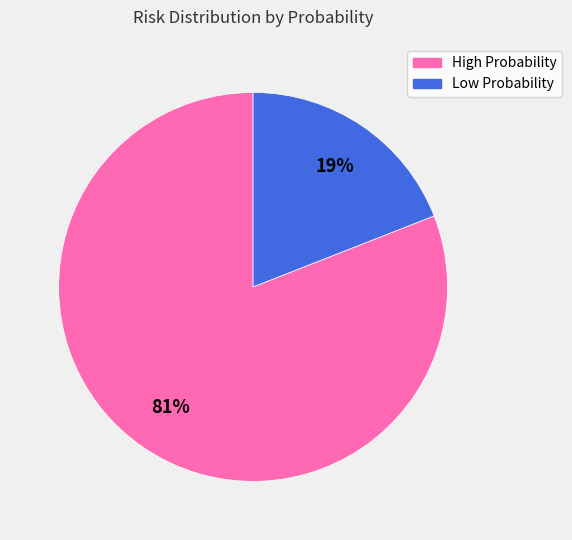

To the nearest percent, what is the average slice percentage?

50%